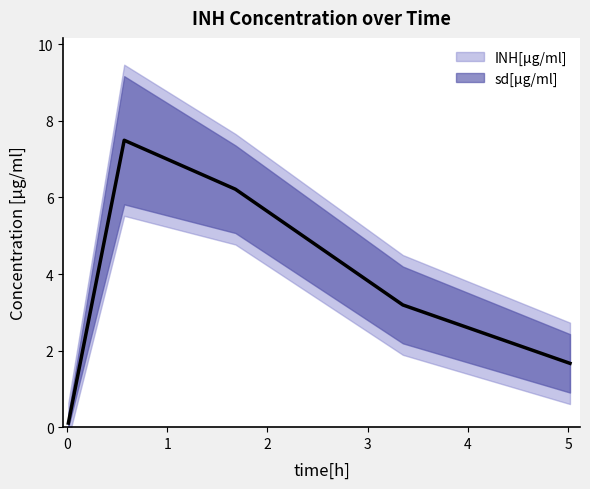

How many values exceed 3?

3